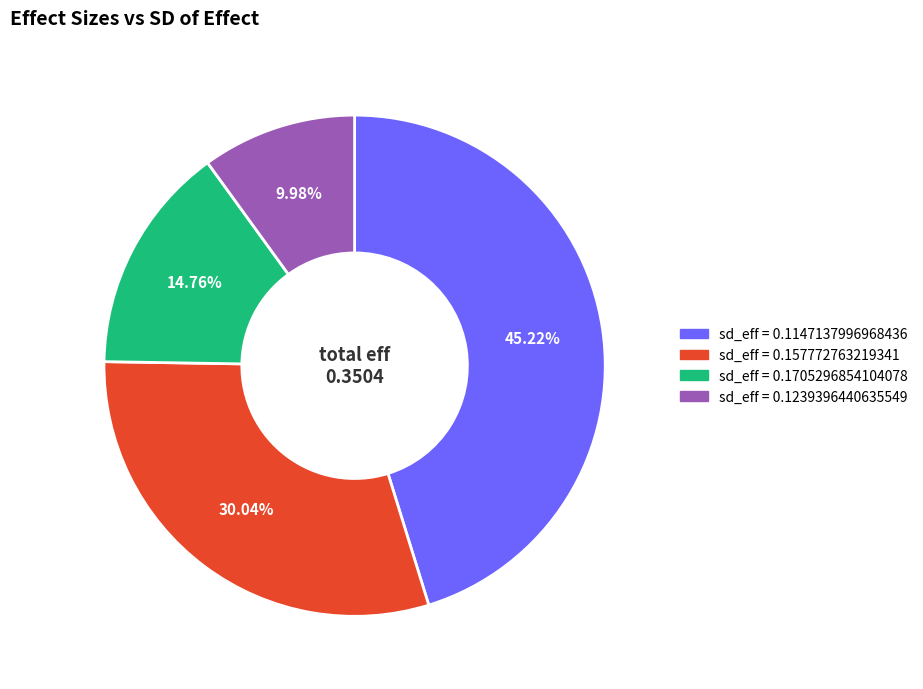

Is there any slice that represents more than half of the pie?

No